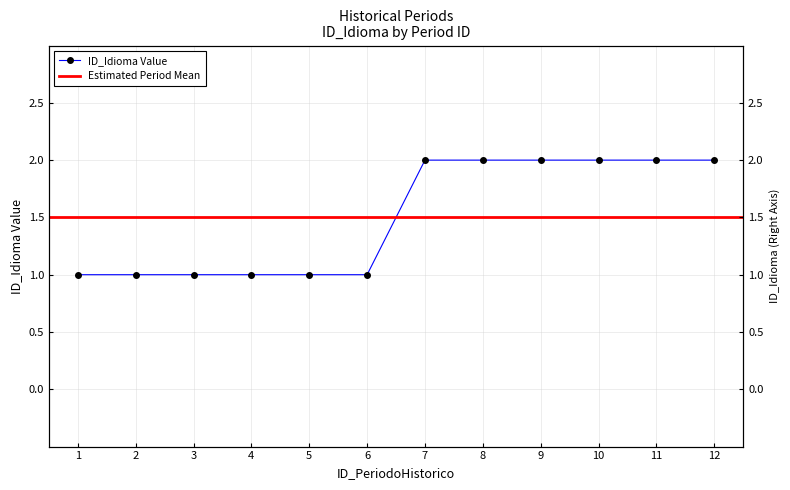

List the labels in order of value, smallest first.

1, 2, 3, 4, 5, 6, 7, 8, 9, 10, 11, 12